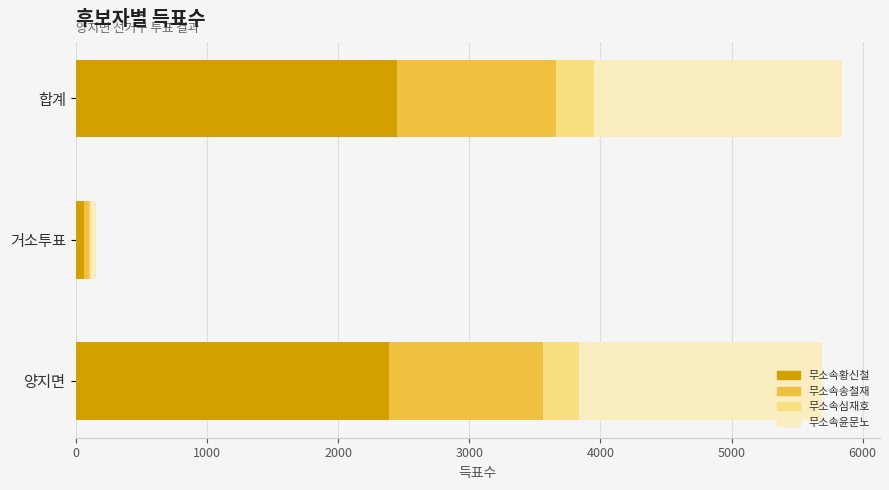

Is it true that 무소속황신철 equals 1039 at 합계?

False